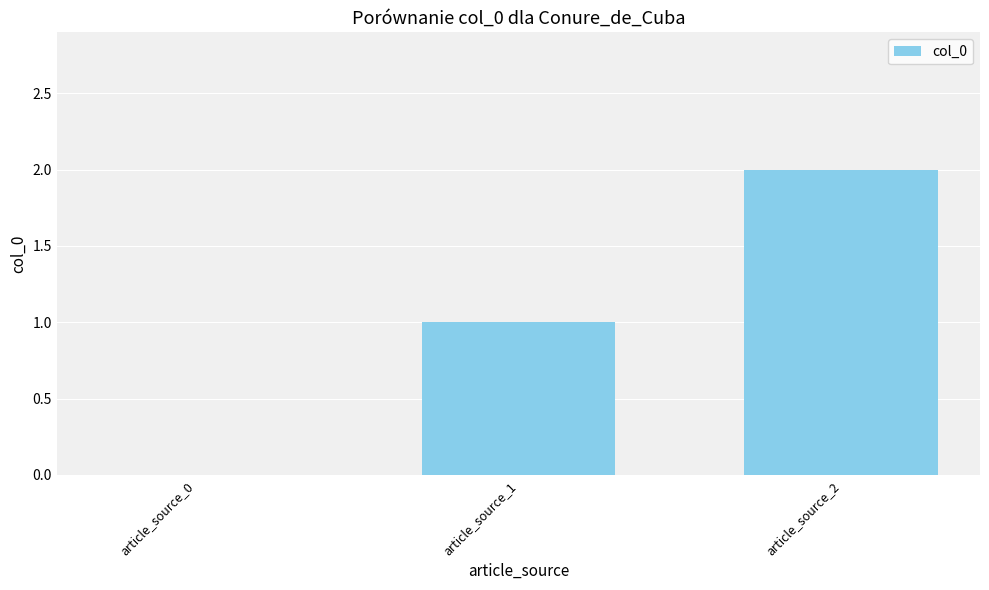

Reading left to right, what are all the values shown in this chart?

0	1	2